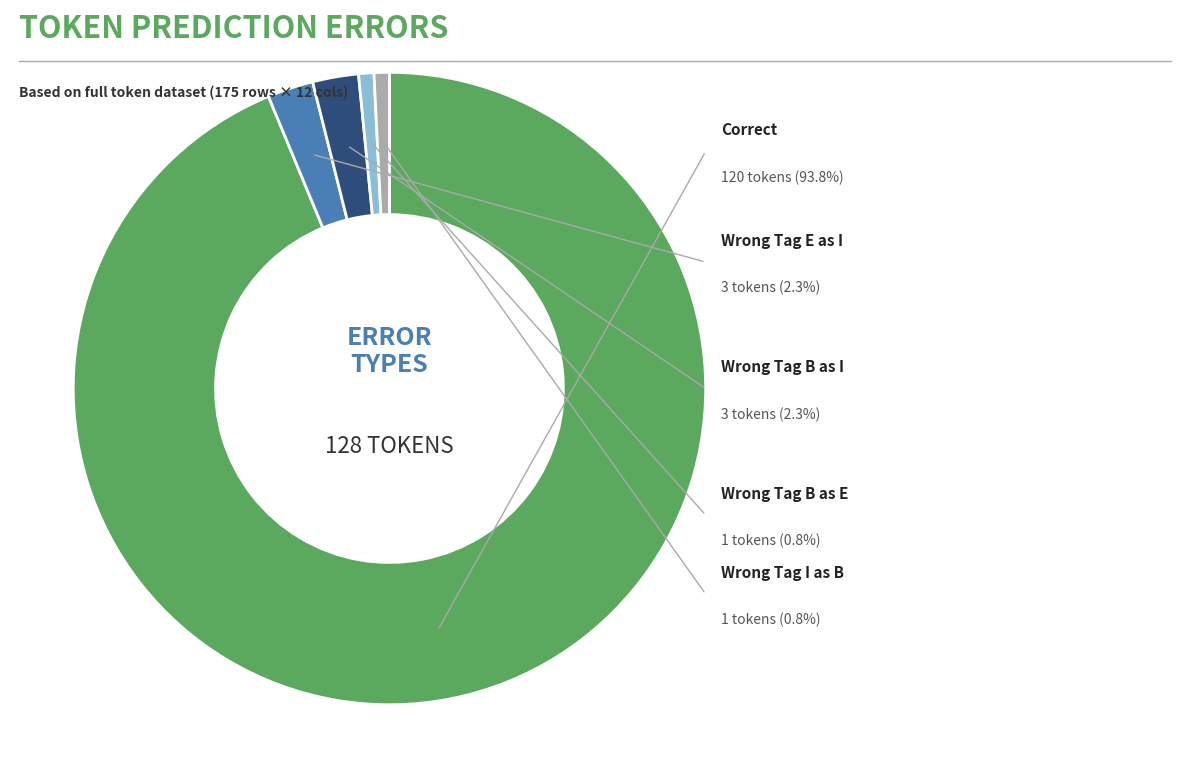

True or false: Wrong_Tag_E_as_I accounts for 2% of the total.

True